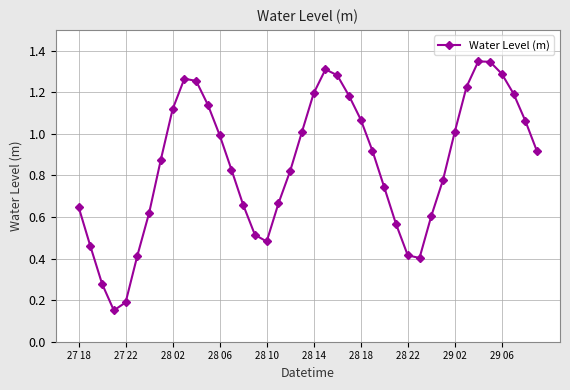

What is the sum of all values?

34.2